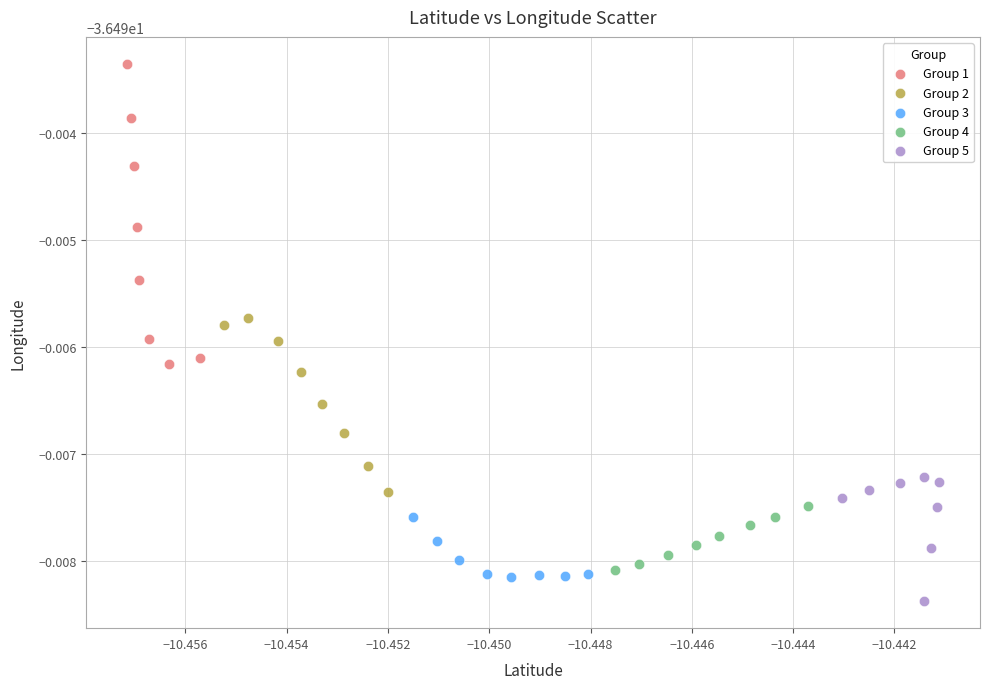

Which series contains the lowest Y value?

Group 5